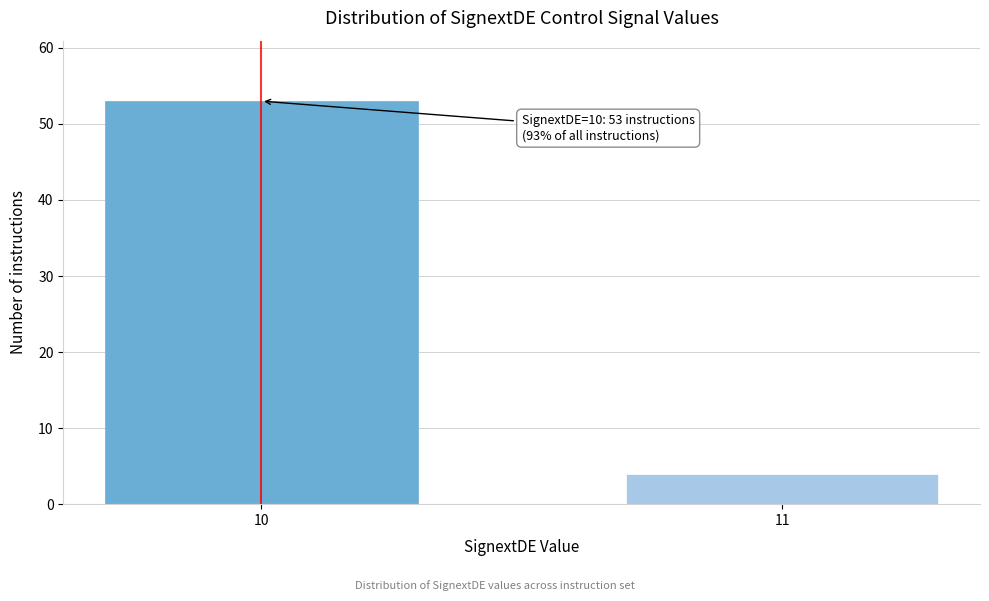

Reading right to left, what are all the values shown in this chart?

4	53